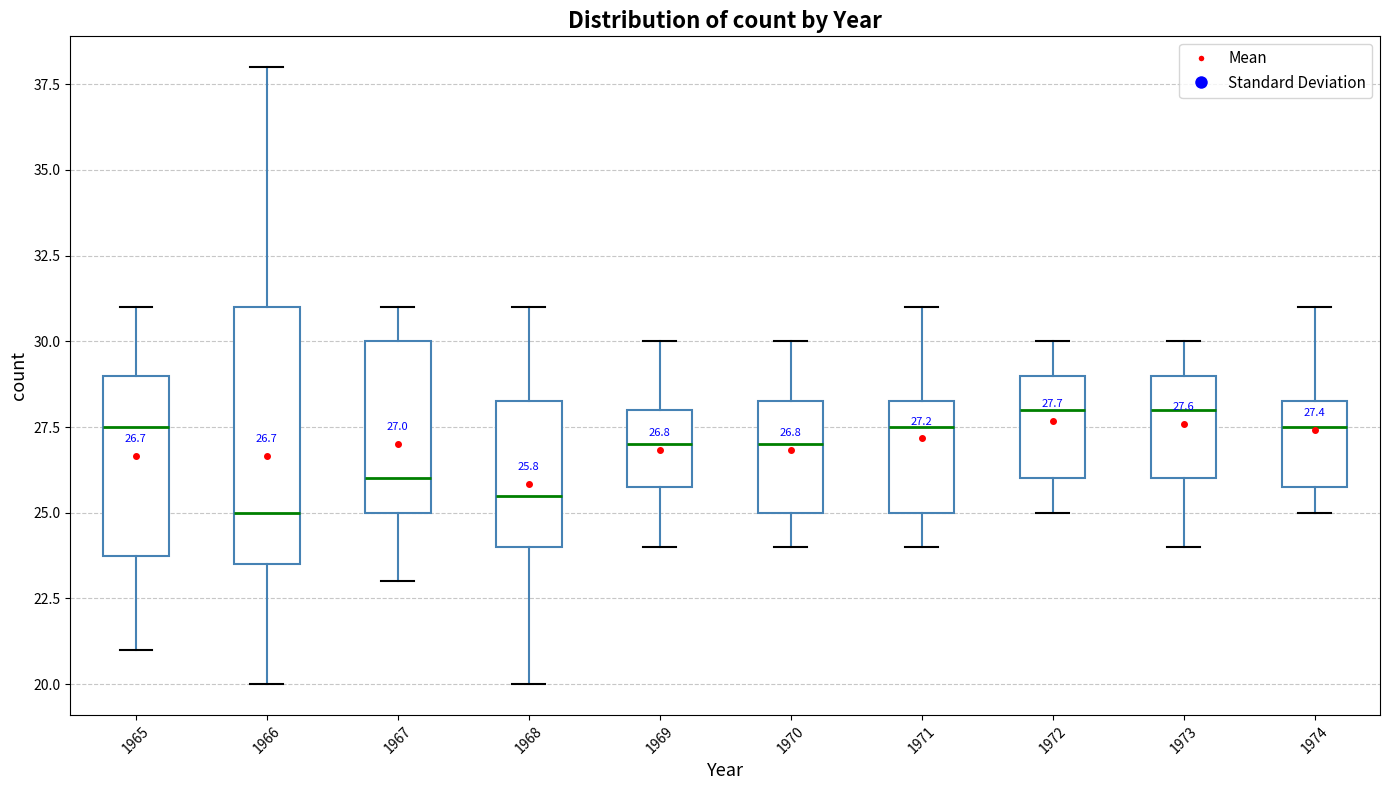

Which box is the tallest, from its lower edge to its upper edge?

1966